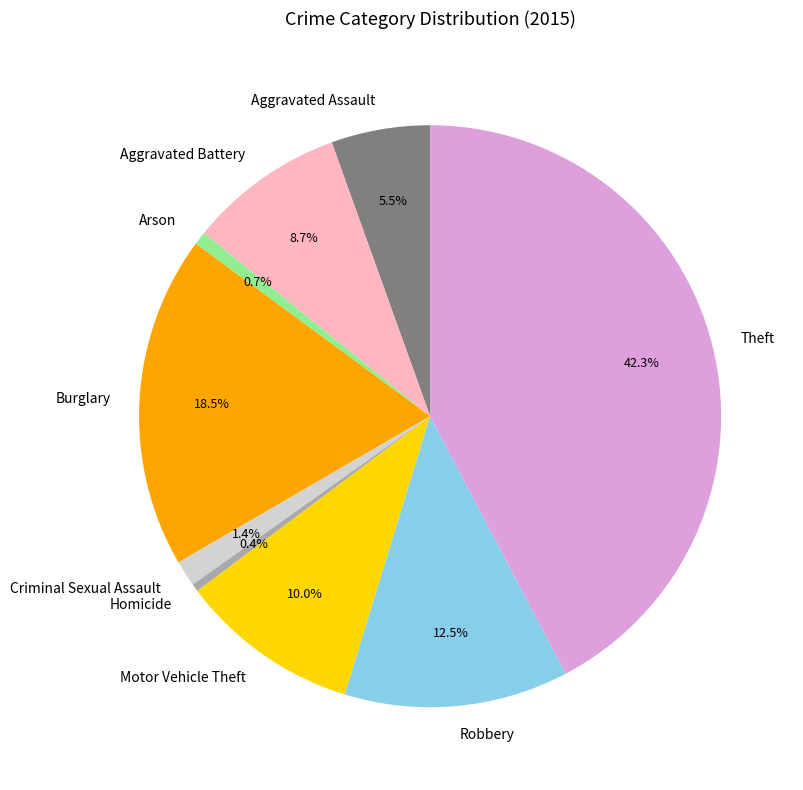

Which category has the biggest portion of the pie?

Theft